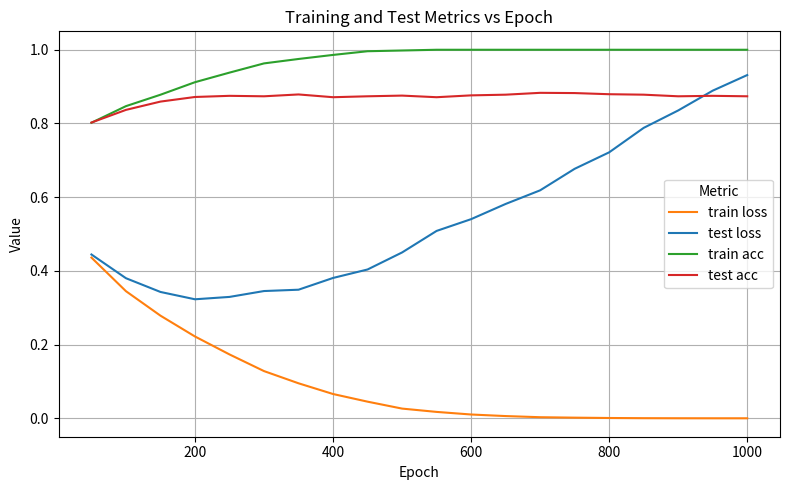

What are all the series names shown in the legend?

train loss, test loss, train acc, test acc